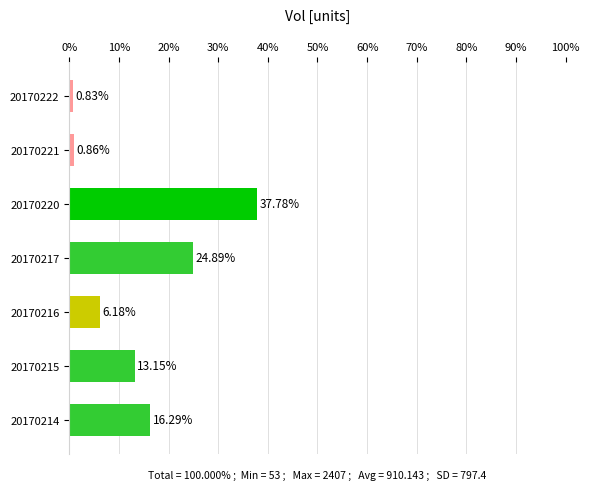

What is the average value?

14.3